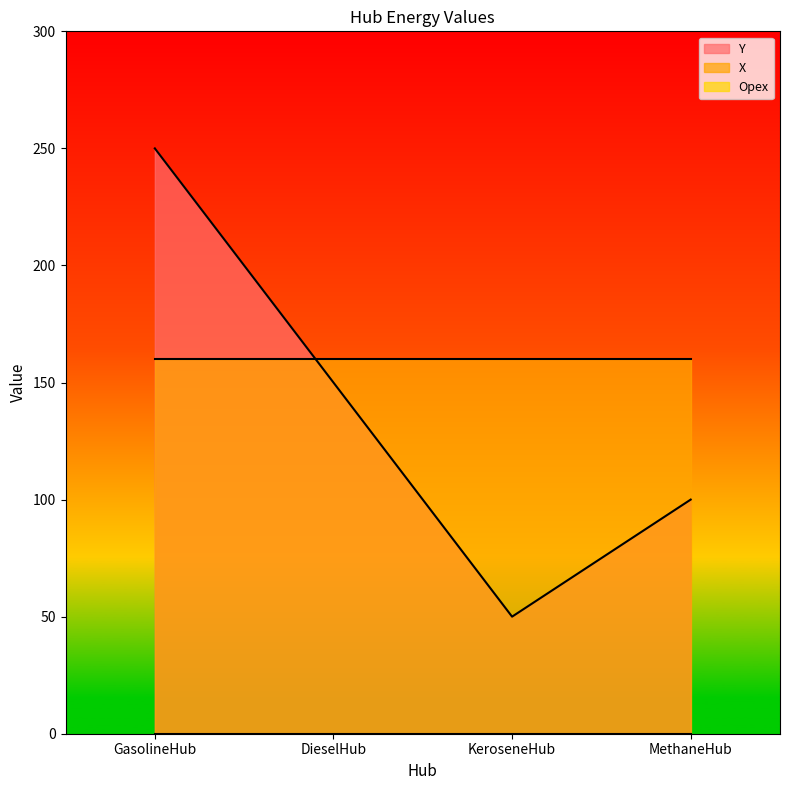

What is the sum of the Y values at KeroseneHub and MethaneHub?

150